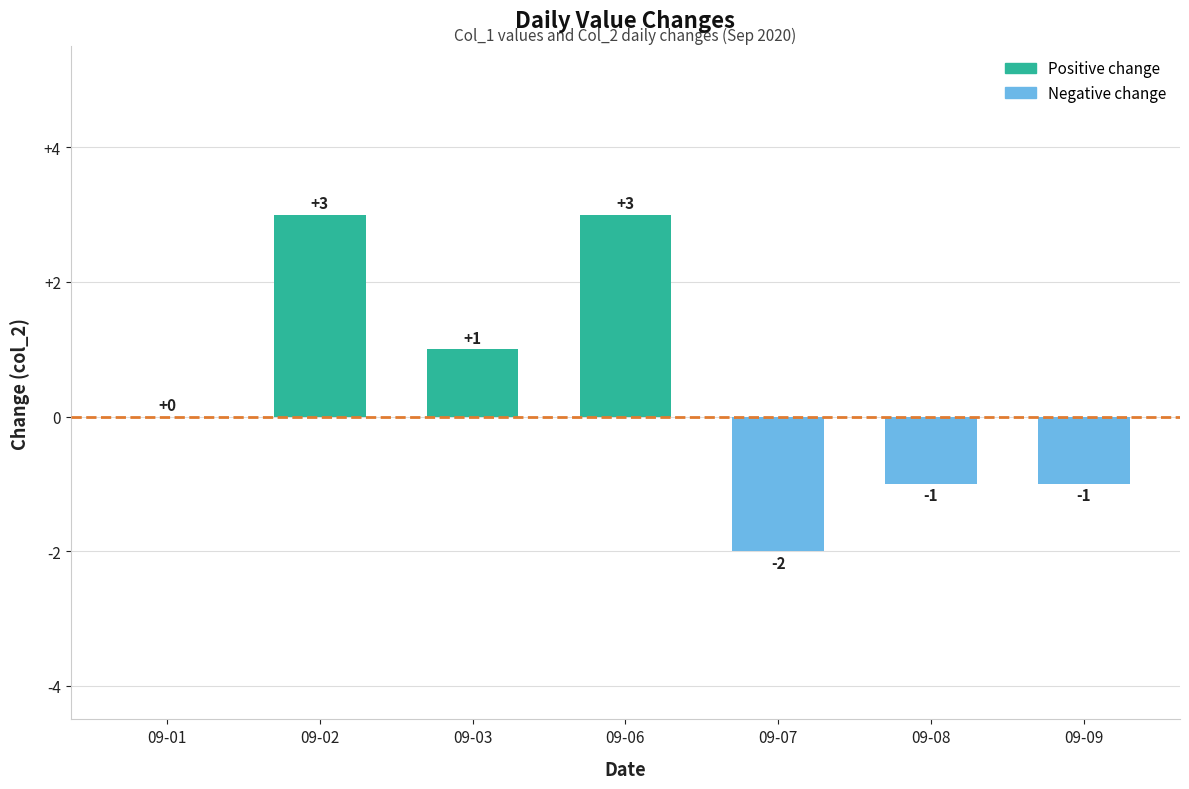

How many distinct data groups are displayed?

1